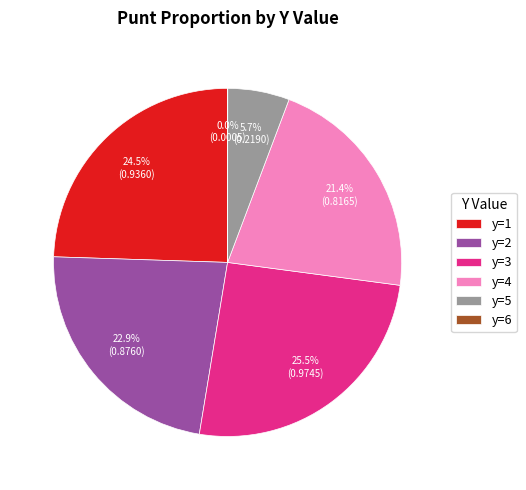

Is there a majority slice in this chart?

No